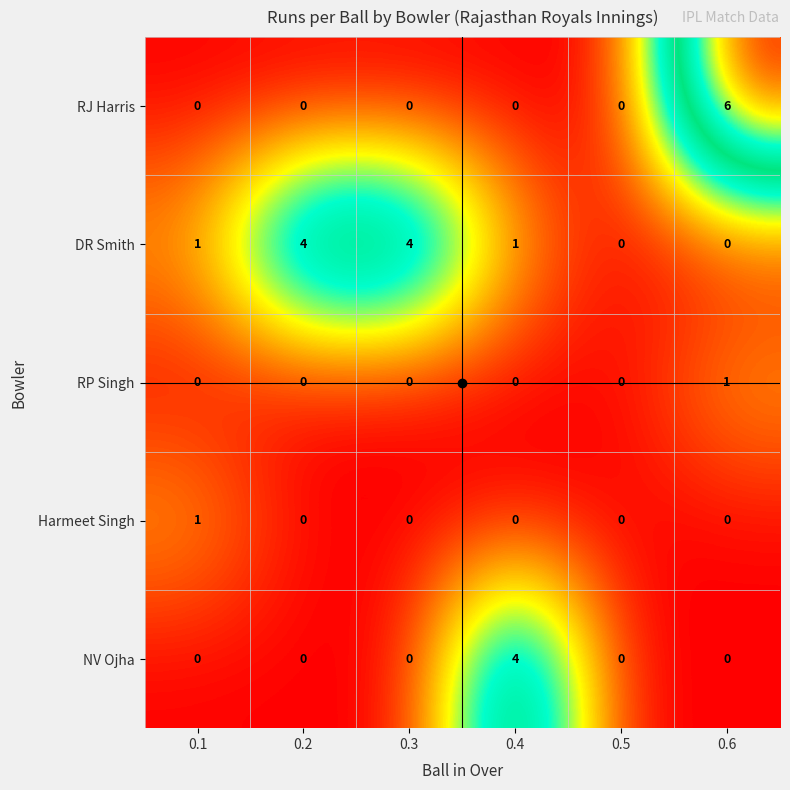

The value of NV Ojha at 0.2 is 0. True or false?

True